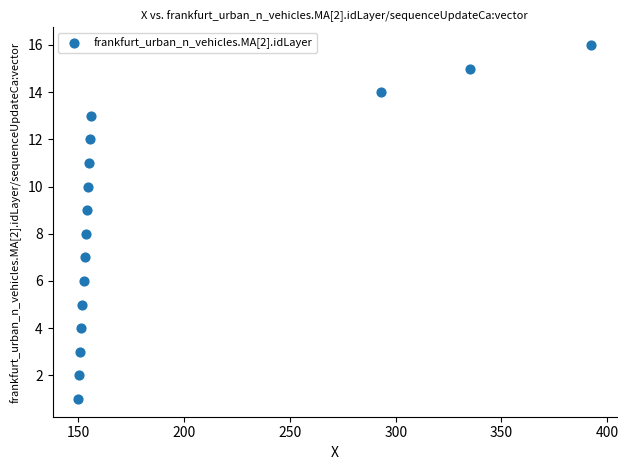

What is the range of Y values (max minus min)?

15